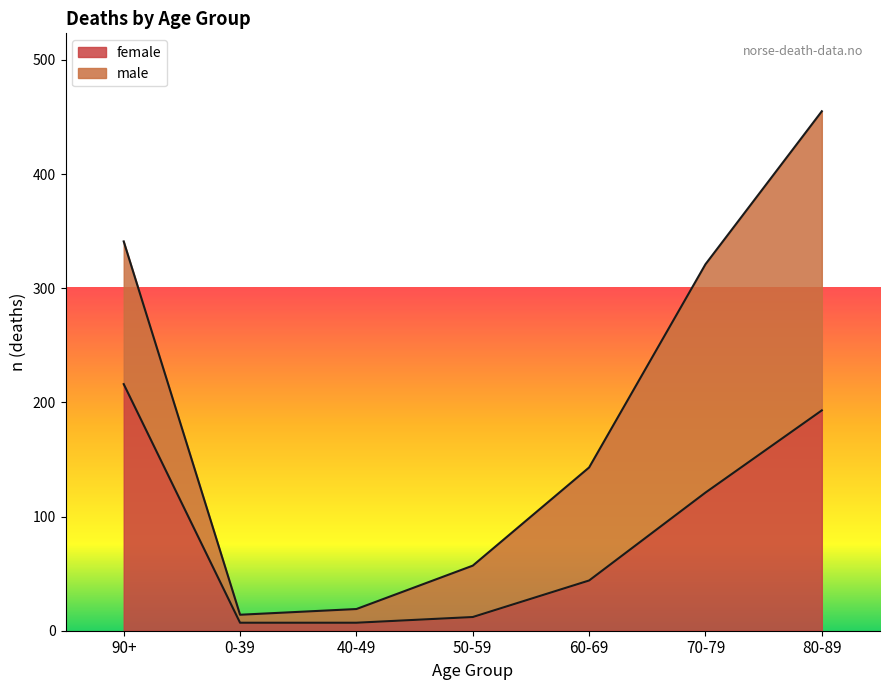

How many lines are shown in the chart?

2